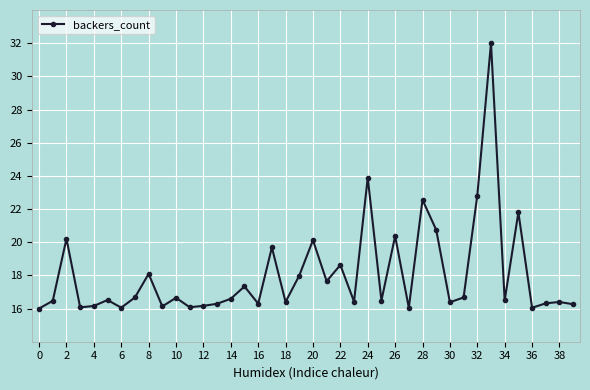

True or false: the data has more than 1 interior local peaks.

True